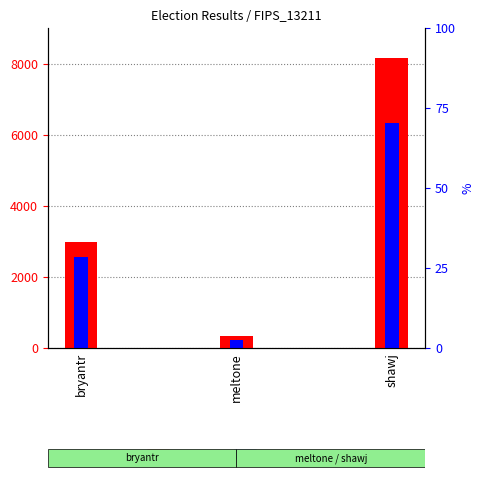

At which label does ABS_VOTES reach its minimum?

meltone